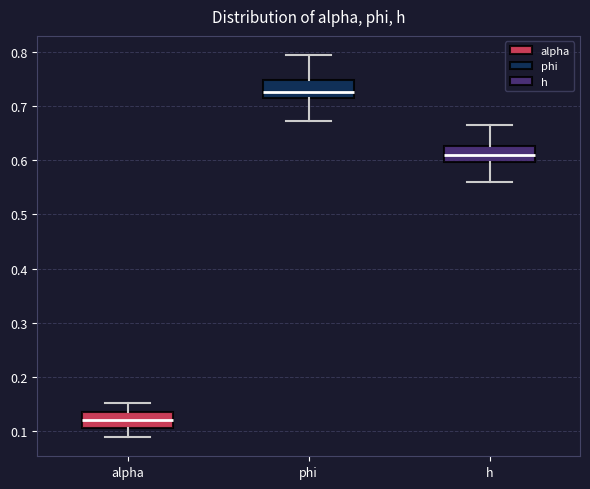

Reading left to right, read every box against the y-axis: the position of its median line, the range the box covers, and the ends of its whiskers. The values are not printed on the chart, so give them approximately, as read against the axis.

alpha: median 0.12, box 0.11 to 0.14, whiskers 0.09 to 0.15
phi: median 0.73, box 0.72 to 0.75, whiskers 0.67 to 0.79
h: median 0.61, box 0.60 to 0.63, whiskers 0.56 to 0.66